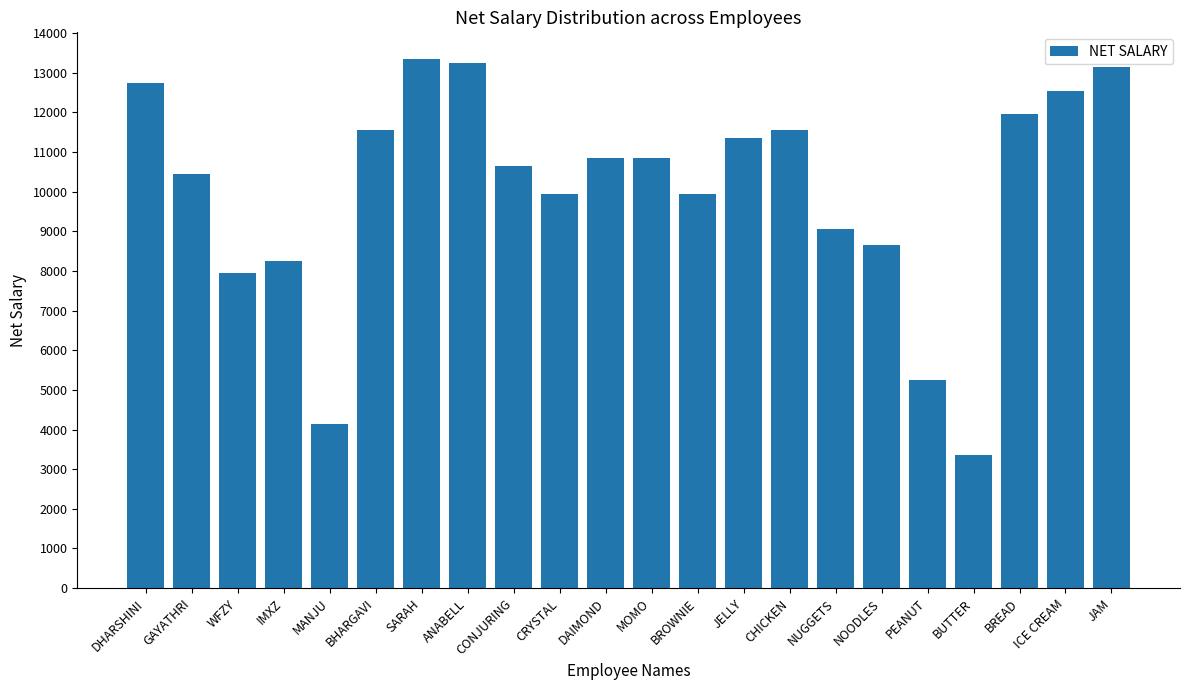

Which has a higher value, DAIMOND or MANJU?

DAIMOND